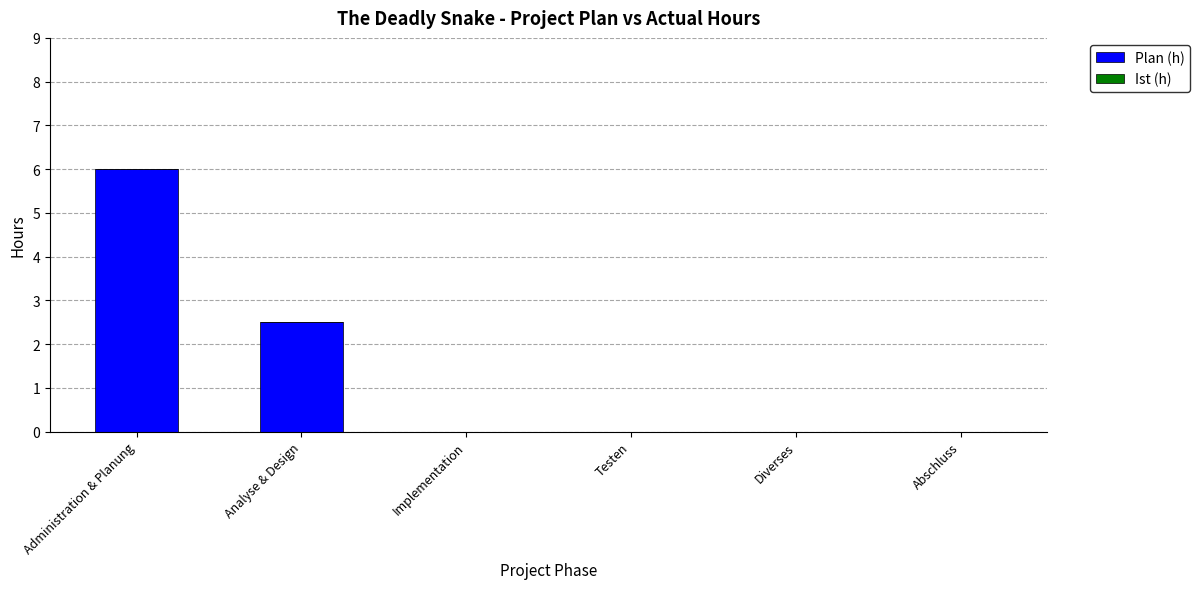

Which label corresponds to the largest value in the chart?

Administration & Planung